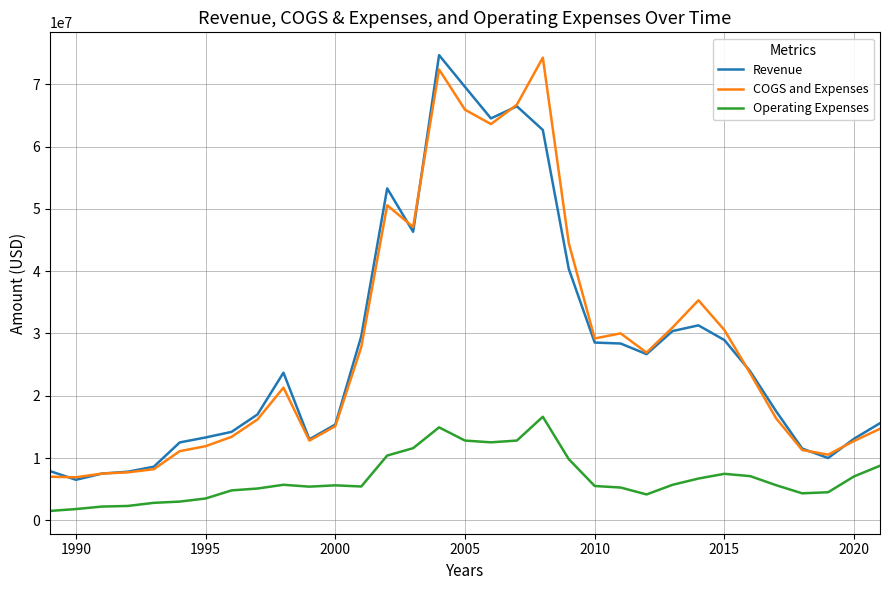

What is the maximum value for Operating Expenses?

16621805